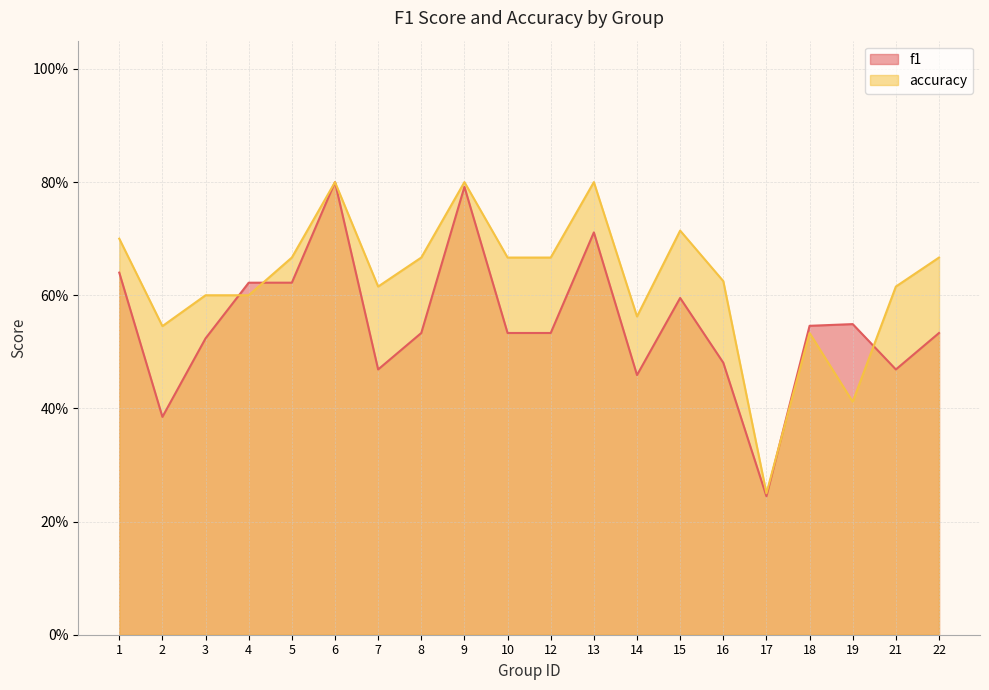

What value does the f1 series have at 10?

0.5